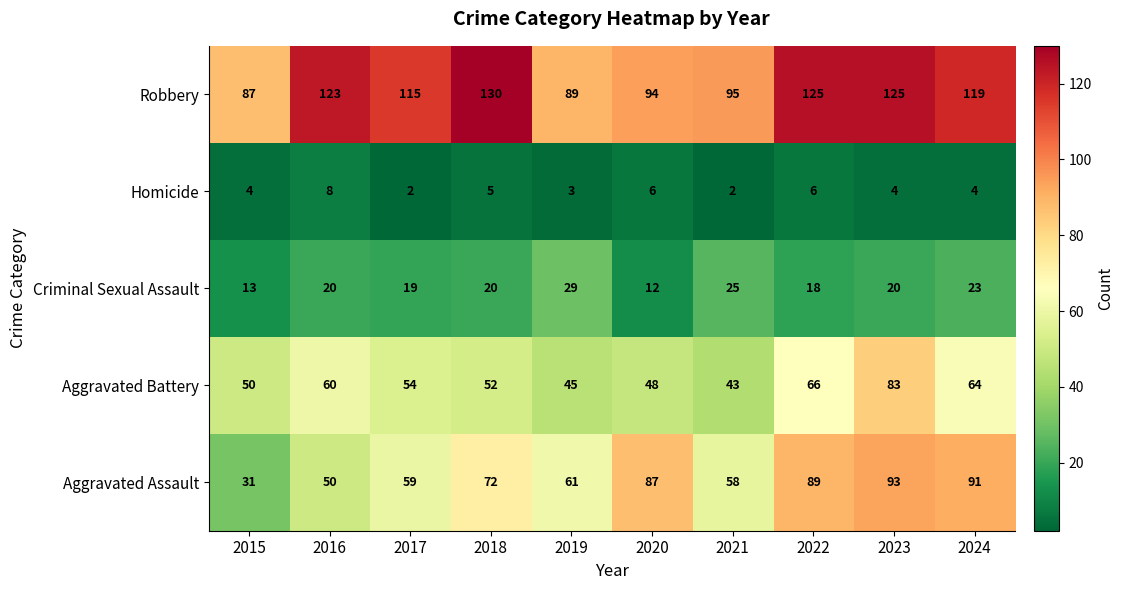

Where is Homicide nearest to the value 5?

2018